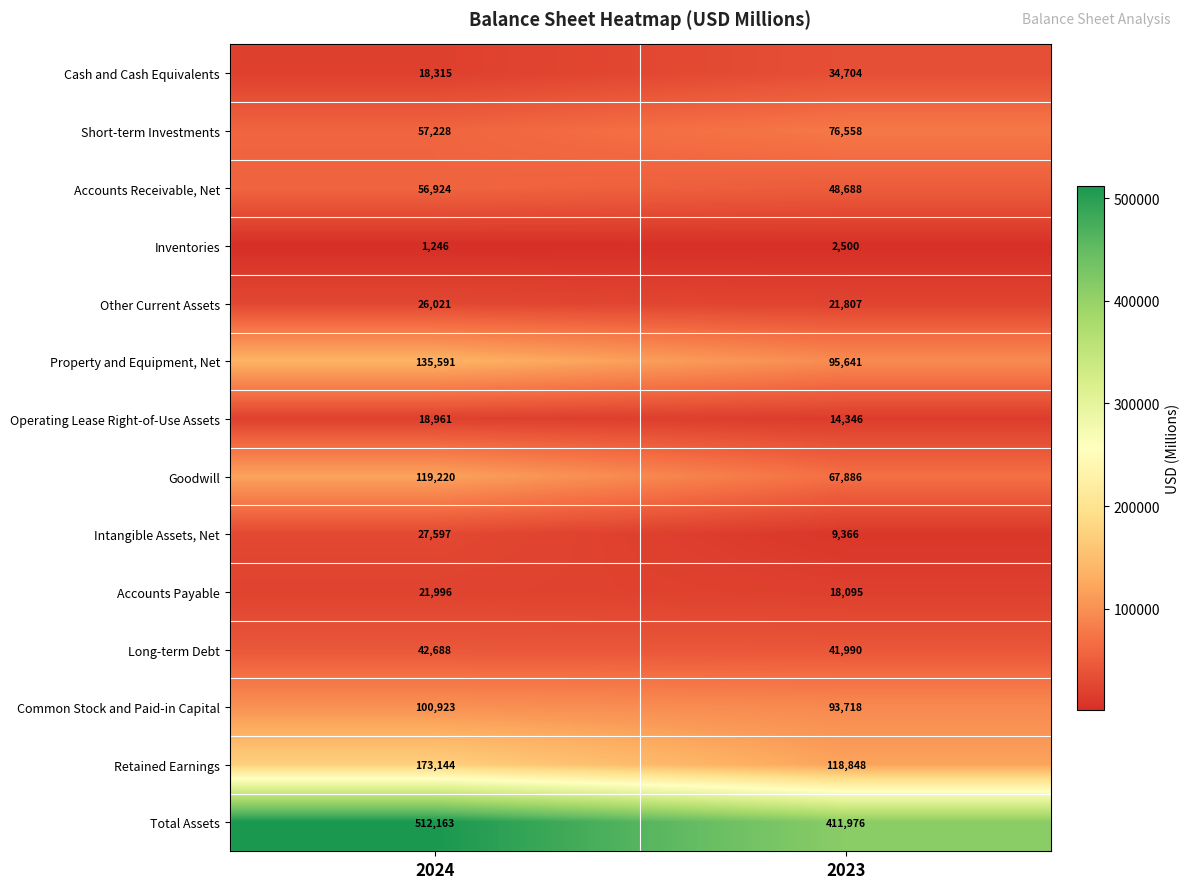

Which category has the highest value across all series?

2024